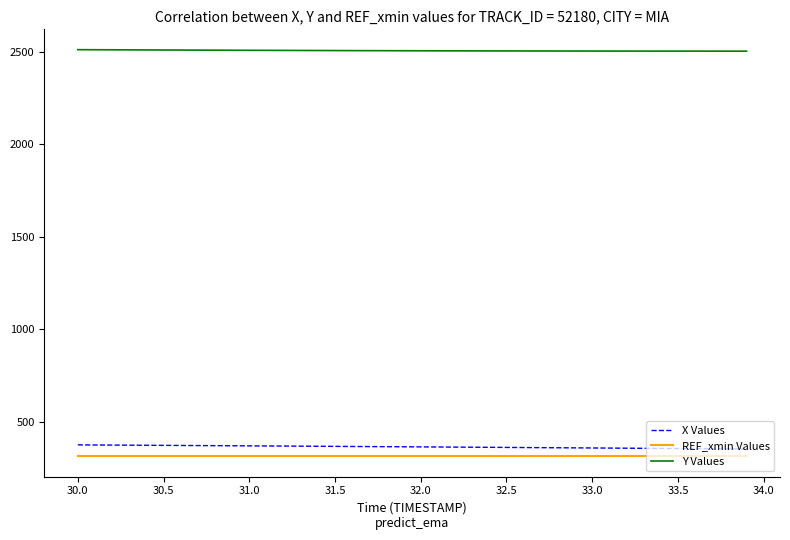

What is the maximum value shown in the chart?

2511.5